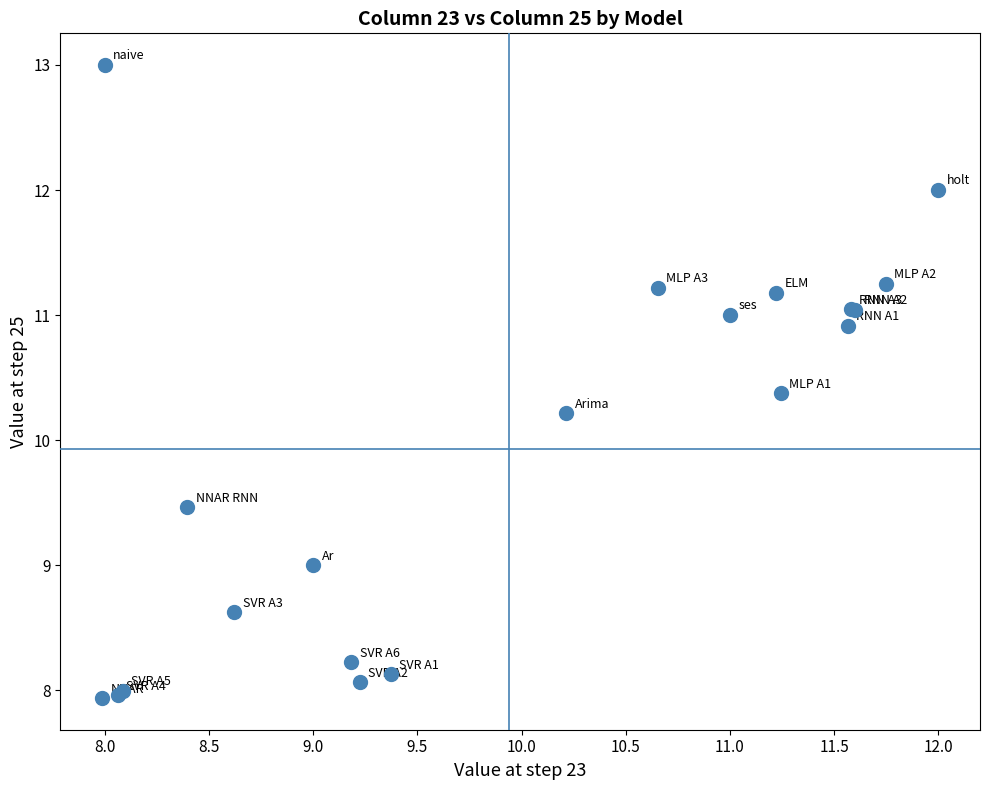

What Y value in the scatter plot is closest to 10?

10.2